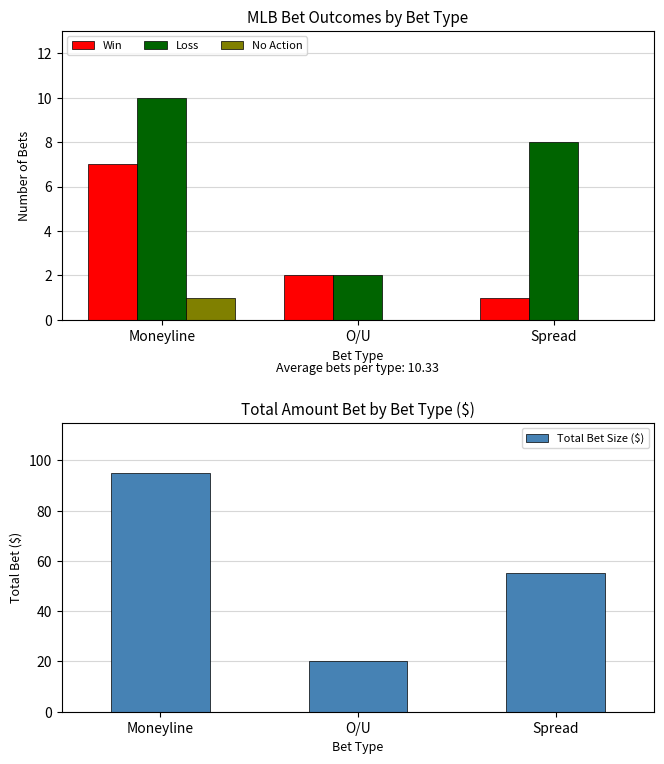

What is the difference between the highest and lowest values at Moneyline?

94